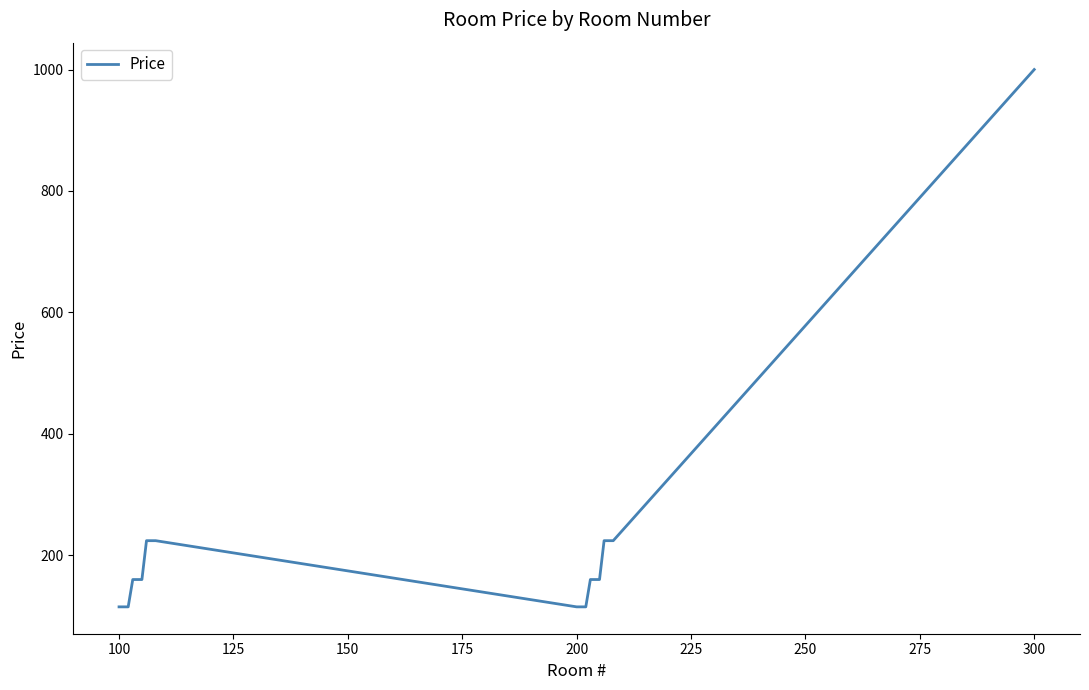

What is the smallest value displayed?

115